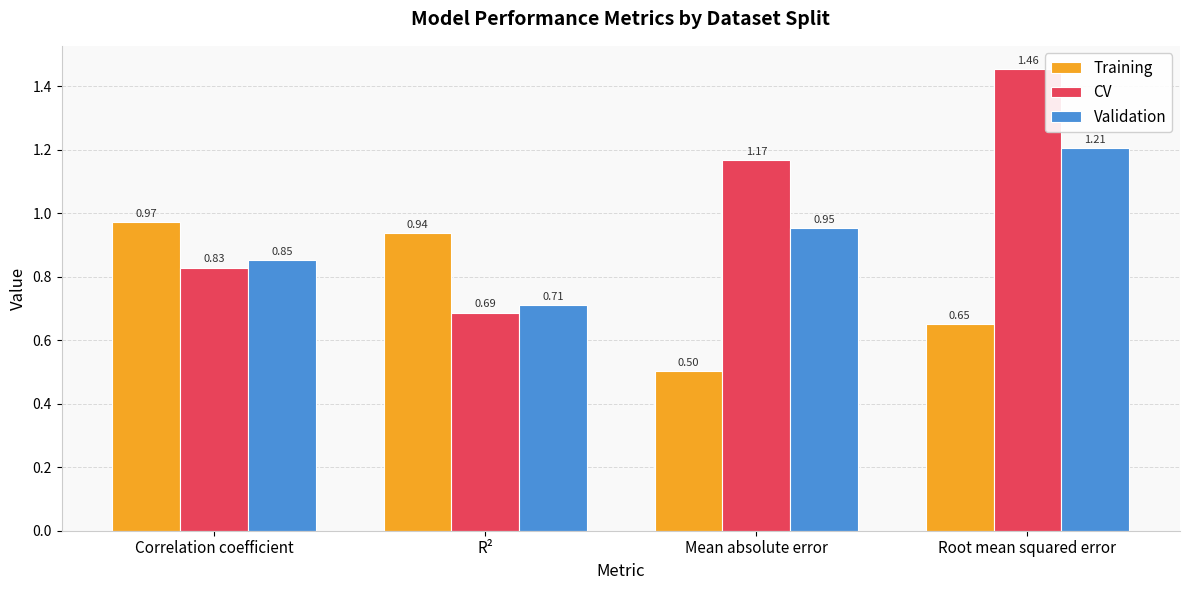

Which label corresponds to the largest value in the chart?

Root mean squared error